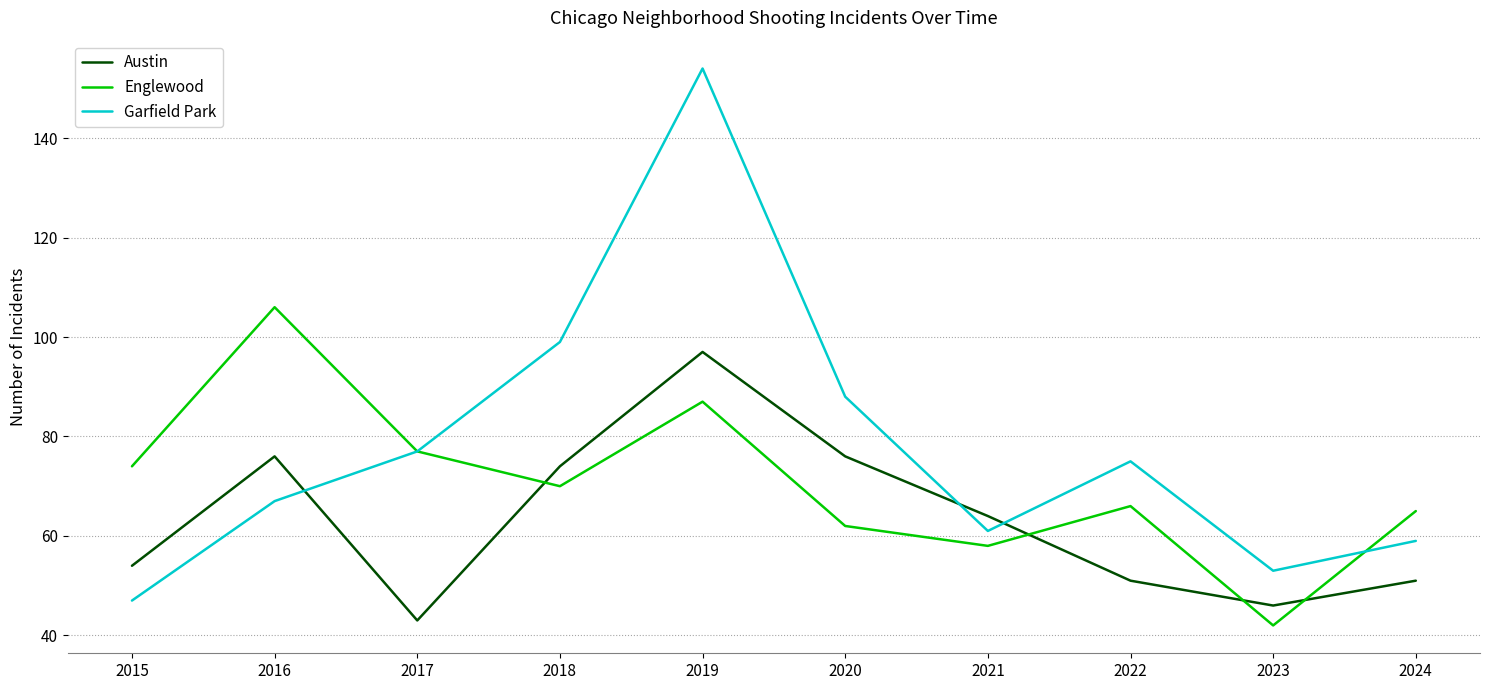

What is the spread (max minus min) of values at 2024?

14